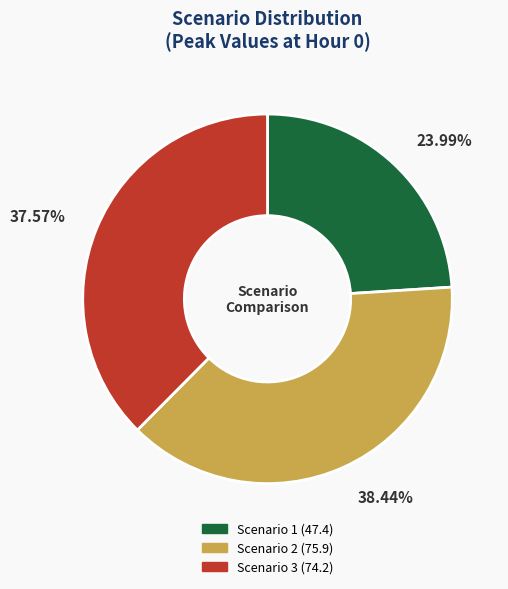

What is the smallest slice in the pie chart?

Scenario 1